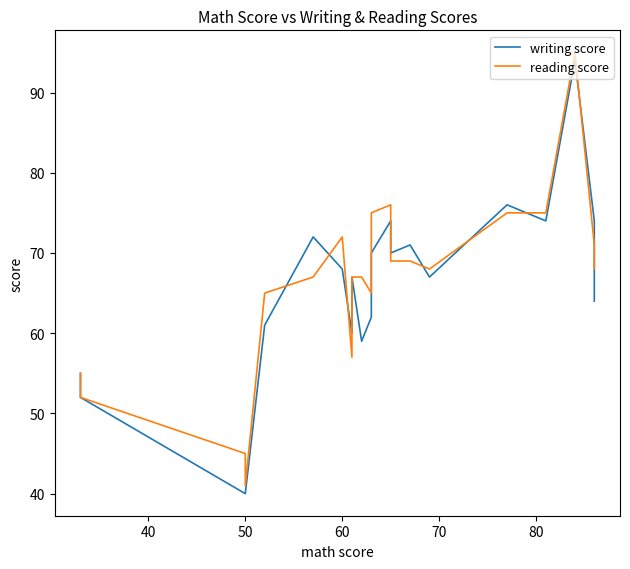

What is the sum of all reading score values?

1394